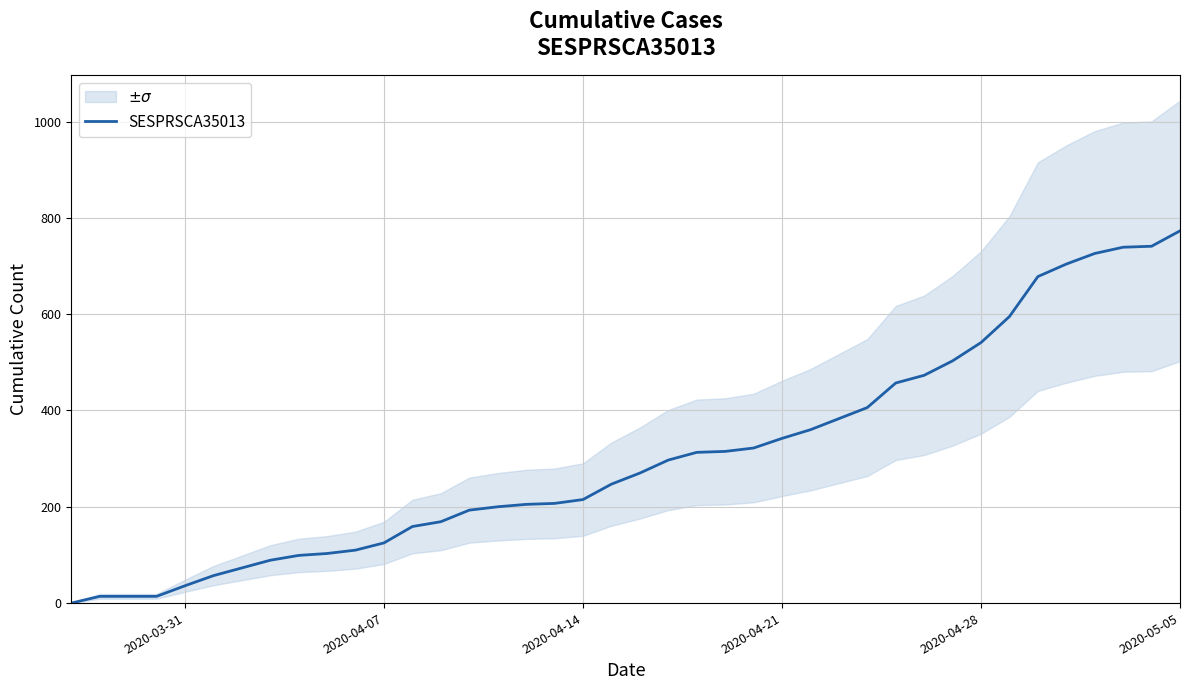

True or false: there are more than 1 points higher than both neighbors.

False